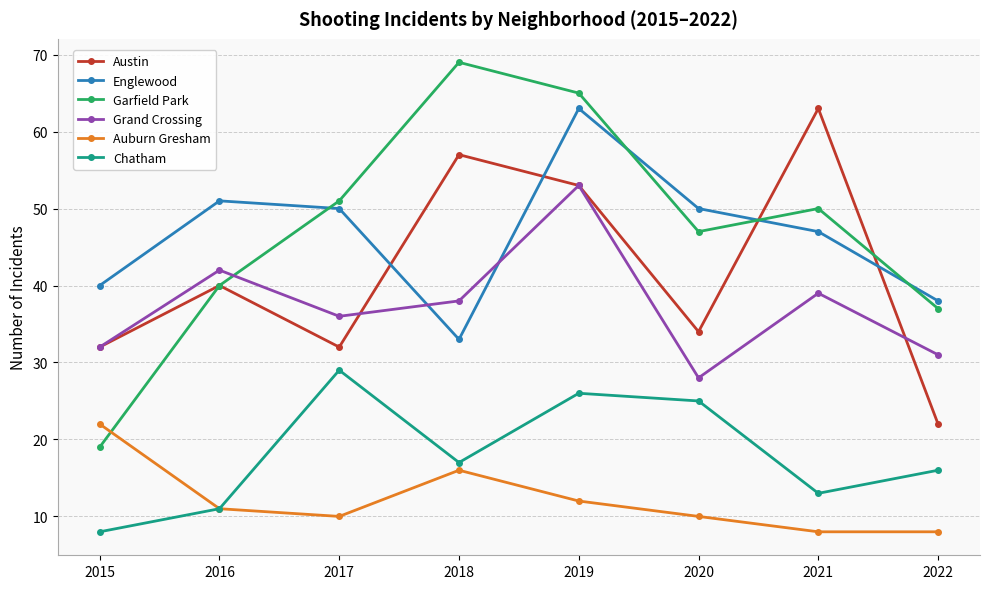

What is the difference between the second highest and minimum values in the Auburn Gresham series?

8